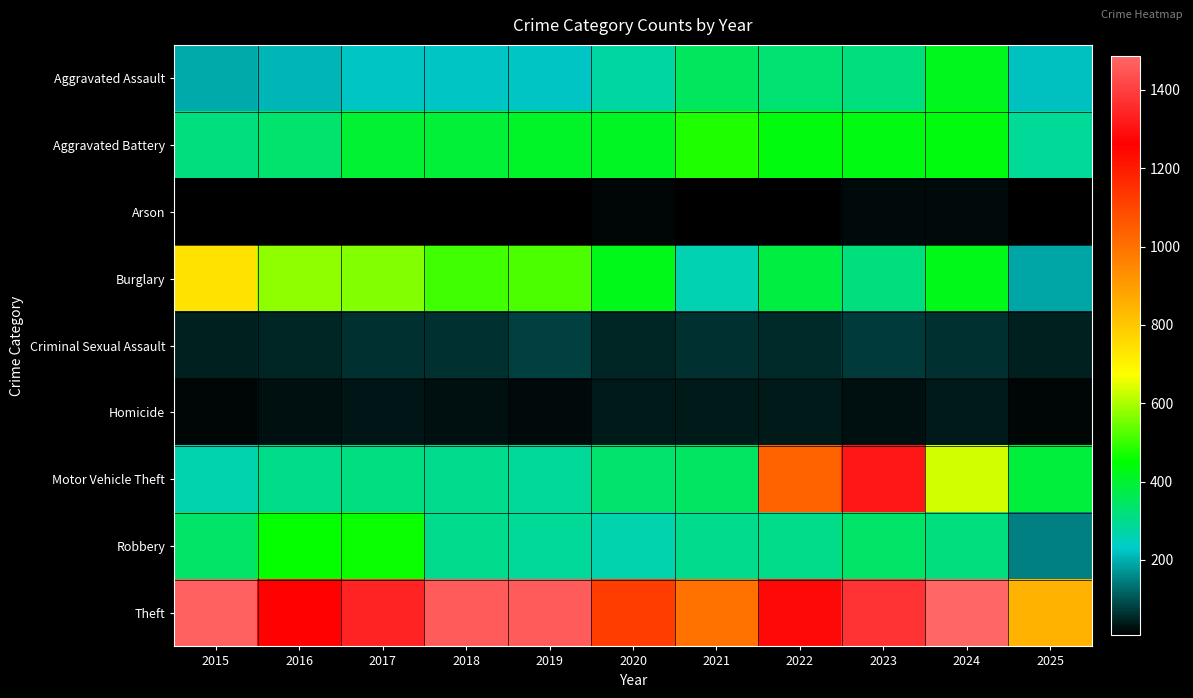

Reading left to right, transcribe all the data shown in this chart.

Aggravated Assault: 2015=194	2016=206	2017=225	2018=225	2019=223	2020=273	2021=352	2022=327	2023=318	2024=422	2025=217
Aggravated Battery: 2015=316	2016=336	2017=400	2018=389	2019=407	2020=415	2021=479	2022=439	2023=431	2024=438	2025=287
Arson: 2015=9	2016=7	2017=10	2018=7	2019=12	2020=17	2021=12	2022=12	2023=19	2024=20	2025=8
Burglary: 2015=738	2016=576	2017=562	2018=506	2019=517	2020=425	2021=261	2022=379	2023=316	2024=426	2025=189
Criminal Sexual Assault: 2015=46	2016=50	2017=62	2018=60	2019=77	2020=48	2021=62	2022=55	2023=73	2024=61	2025=46
Homicide: 2015=15	2016=26	2017=33	2018=25	2019=22	2020=41	2021=38	2022=38	2023=28	2024=36	2025=14
Motor Vehicle Theft: 2015=263	2016=304	2017=312	2018=298	2019=290	2020=333	2021=348	2022=1031	2023=1310	2024=635	2025=385
Robbery: 2015=337	2016=454	2017=460	2018=301	2019=287	2020=263	2021=300	2022=304	2023=340	2024=315	2025=150
Theft: 2015=1474	2016=1259	2017=1339	2018=1461	2019=1459	2020=1120	2021=998	2022=1279	2023=1373	2024=1487	2025=851